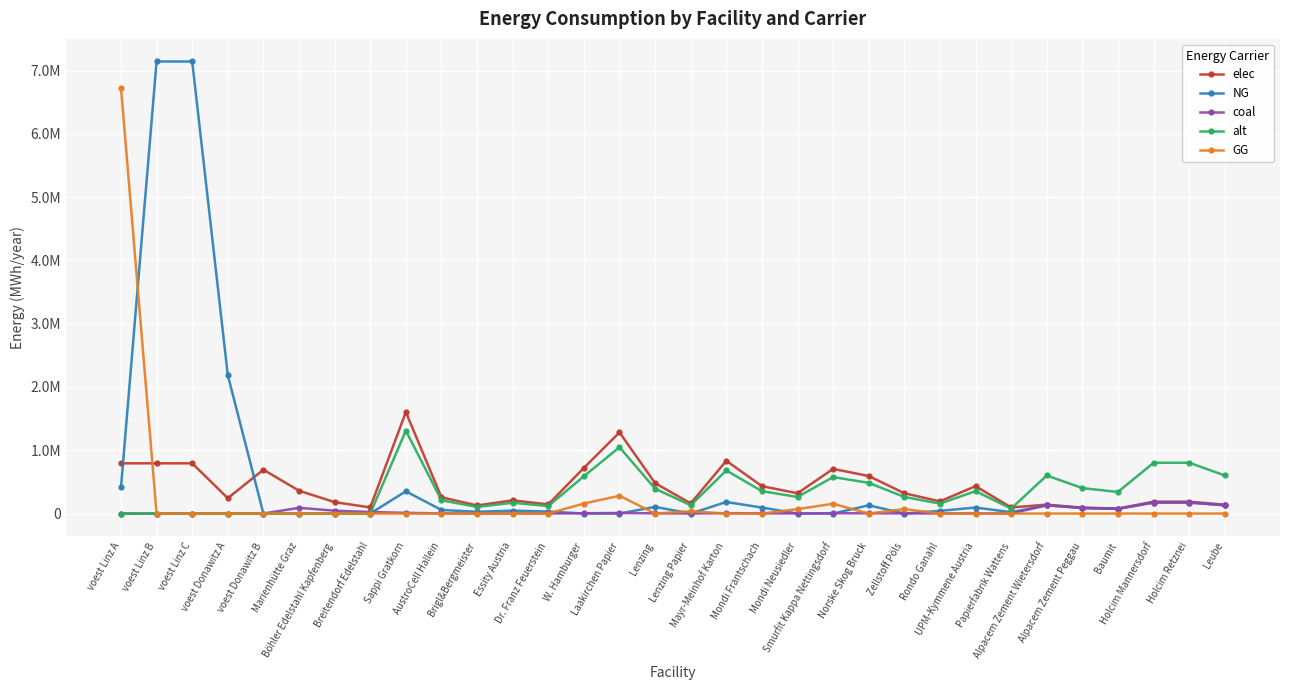

True or false: elec has a value of 192383.7 at Rondo Ganahl.

True